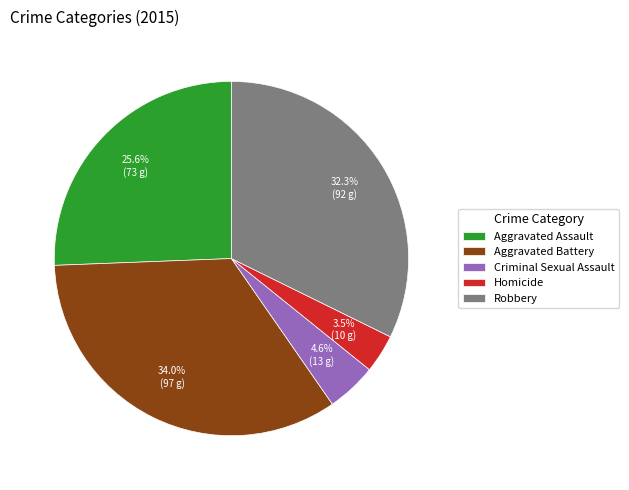

Count the number of slices in the pie.

5